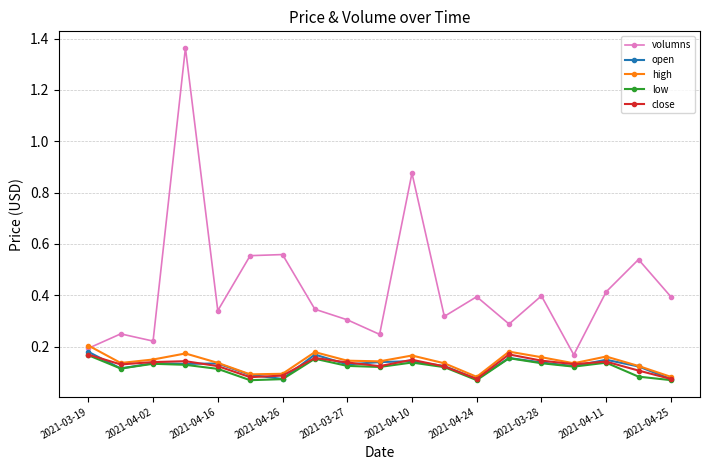

Which series has the largest range (max minus min)?

volumns